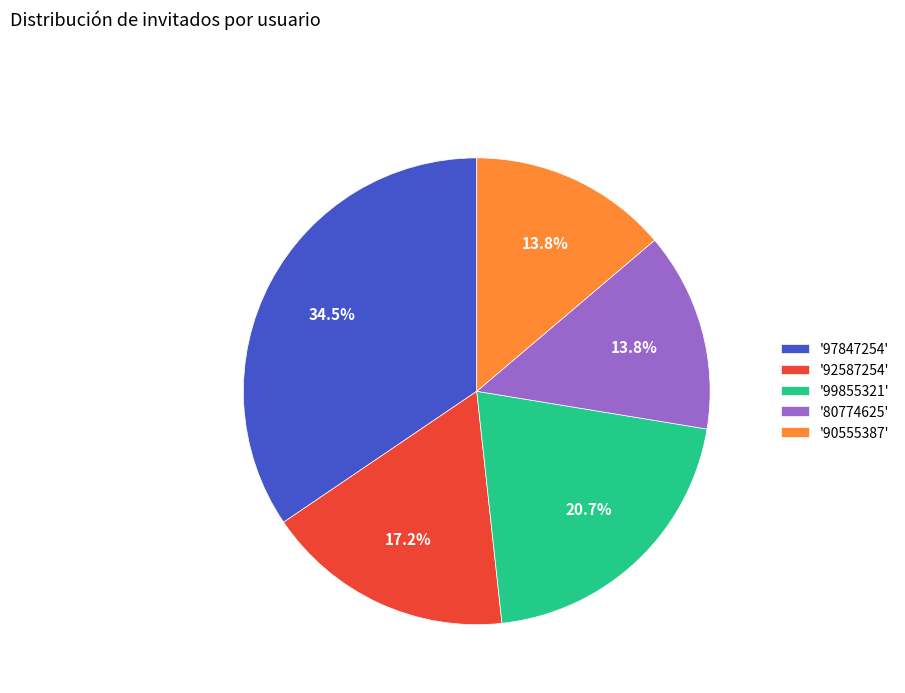

To the nearest percent, what is the difference between the largest and smallest slice percentages?

21%